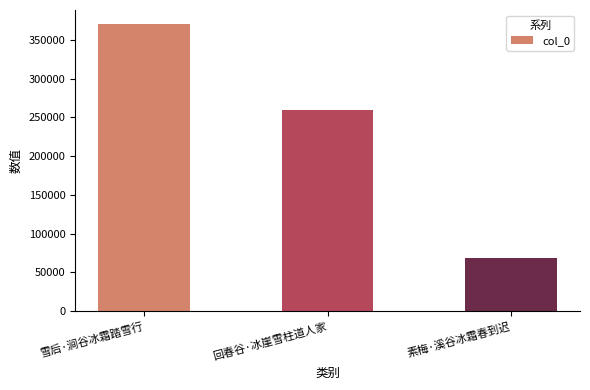

Count the values in the range 68645 to 369876.

3